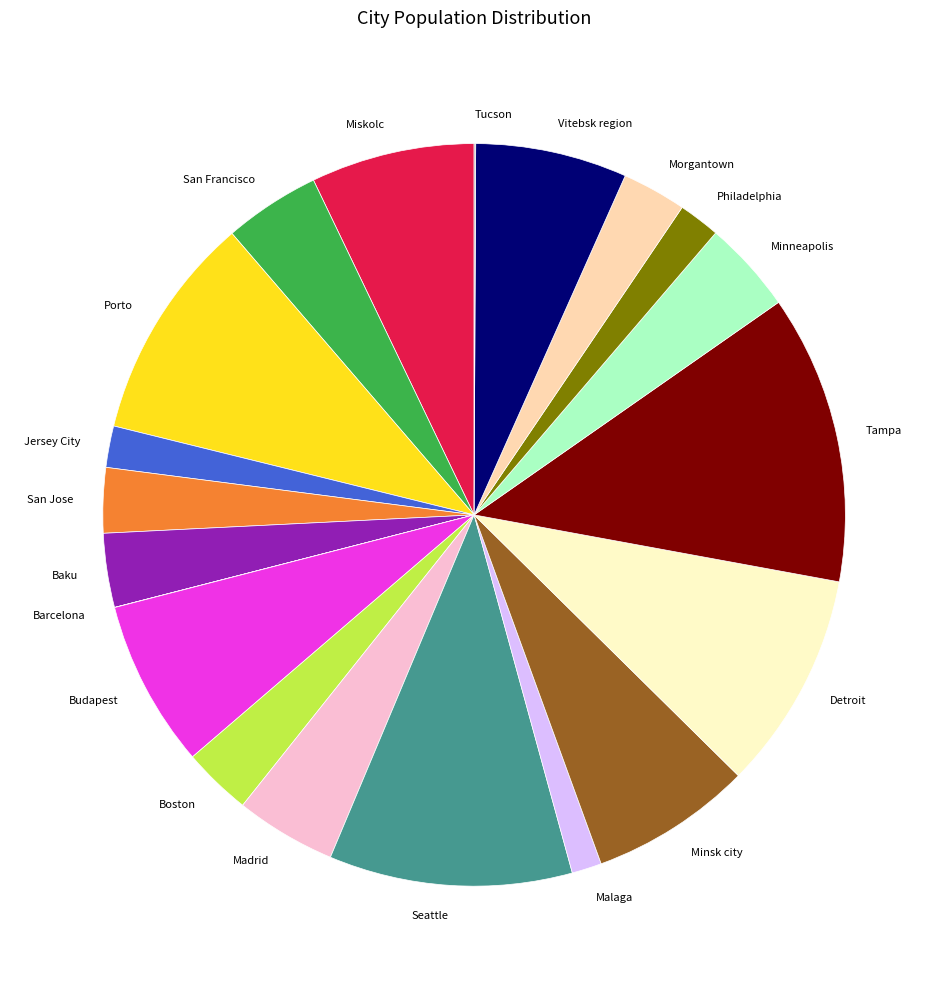

Combined, do Minsk city and Minneapolis account for over 50%?

No